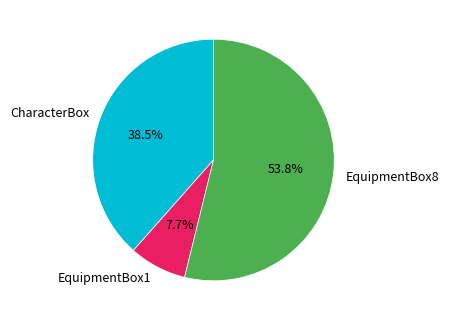

Does any single category account for the majority?

Yes